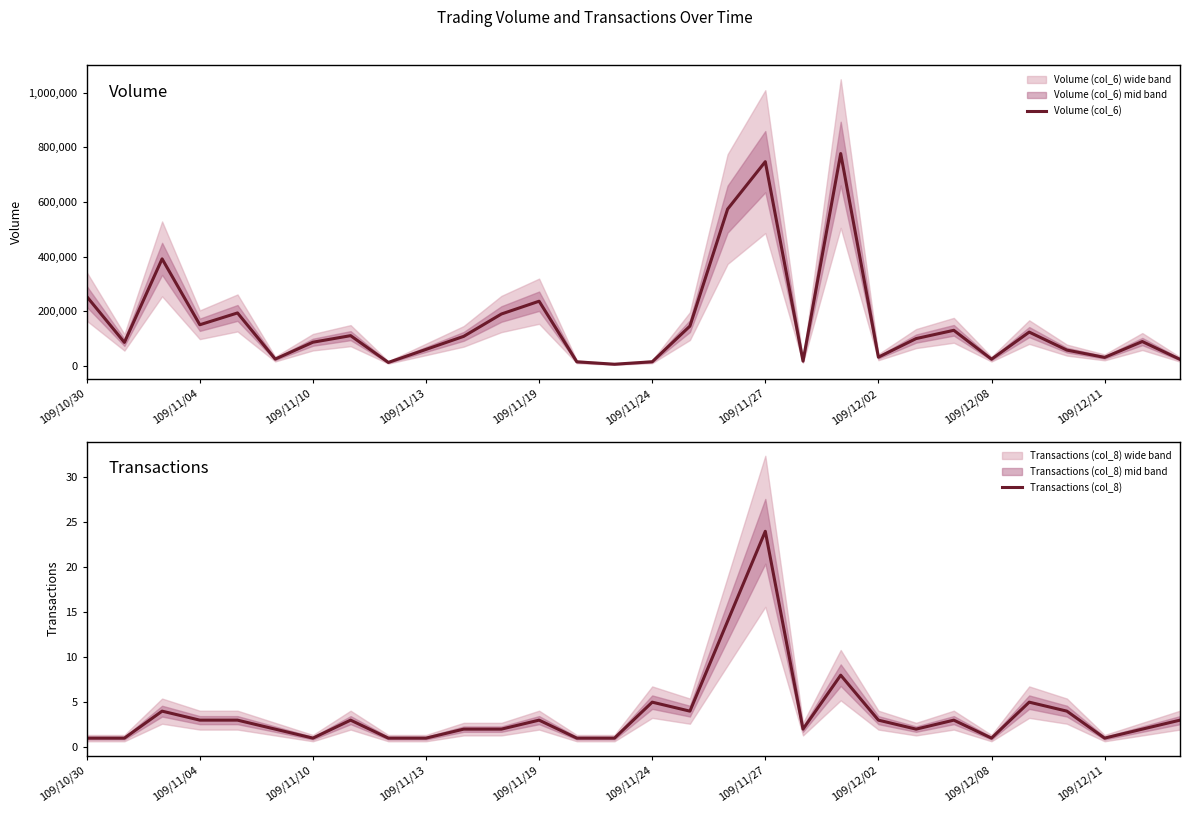

True or false: Transactions (col_8) and Volume (col_6) cross at least once.

False